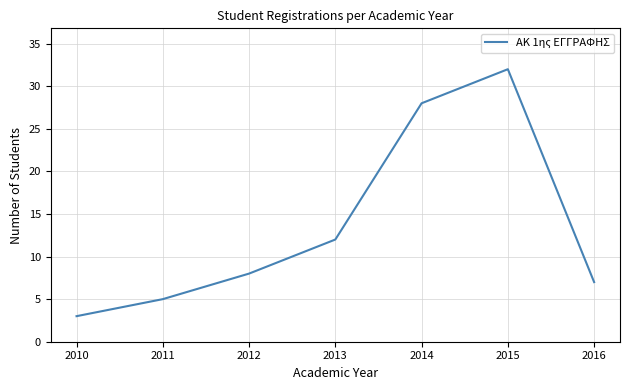

List the labels in order of value, smallest first.

2010, 2011, 2016, 2012, 2013, 2014, 2015